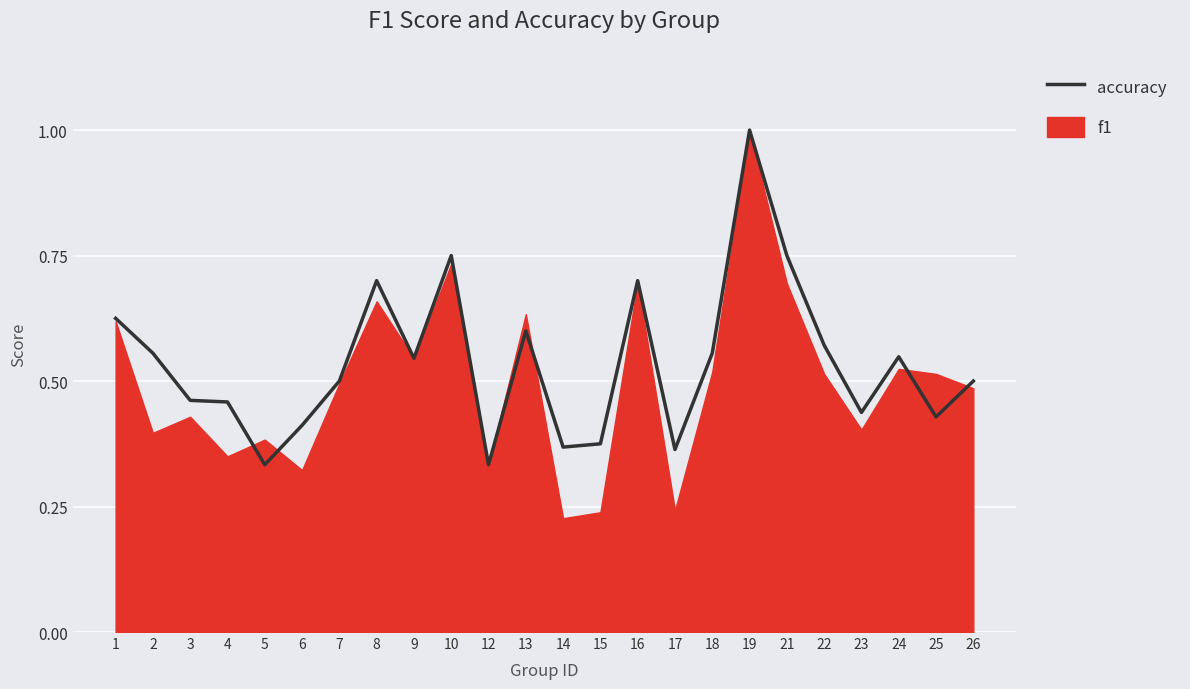

At which category does the chart reach its peak across all series?

19